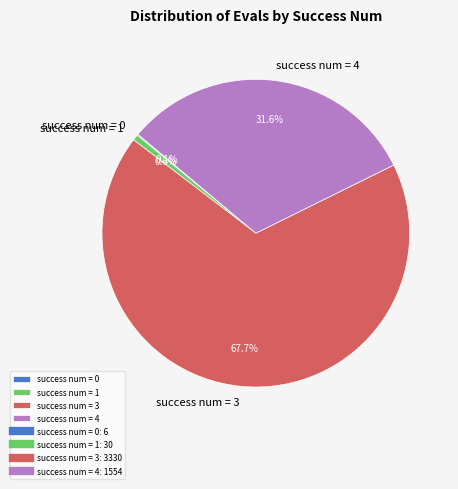

Between success num = 4 and success num = 3, which is larger?

success num = 3